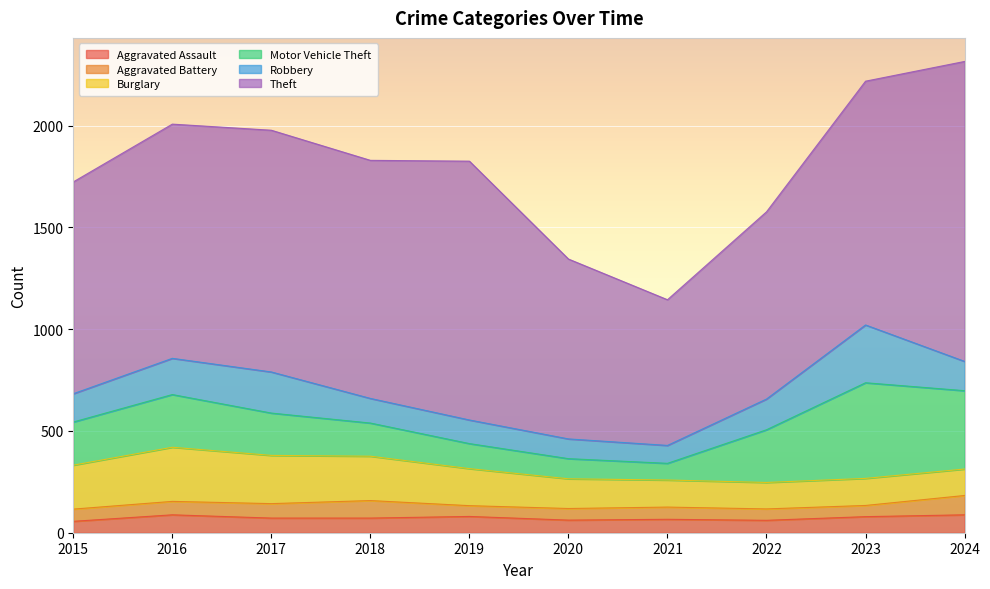

Rank the series by their maximum value, from highest to lowest.

Theft, Motor Vehicle Theft, Robbery, Burglary, Aggravated Battery, Aggravated Assault